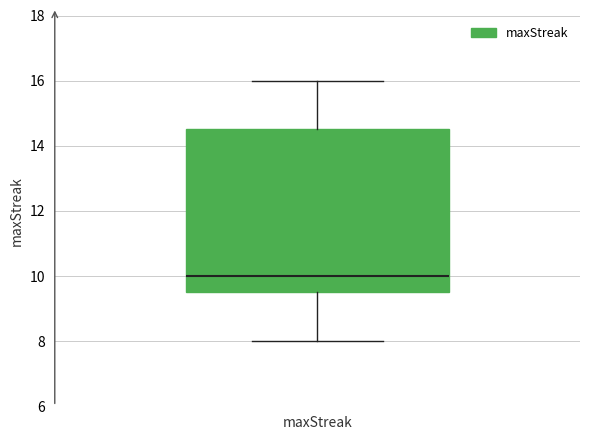

Where is the lower edge of the box for maxStreak on the y-axis? The values are not printed on the chart, so give them approximately, as read against the axis.

9.6